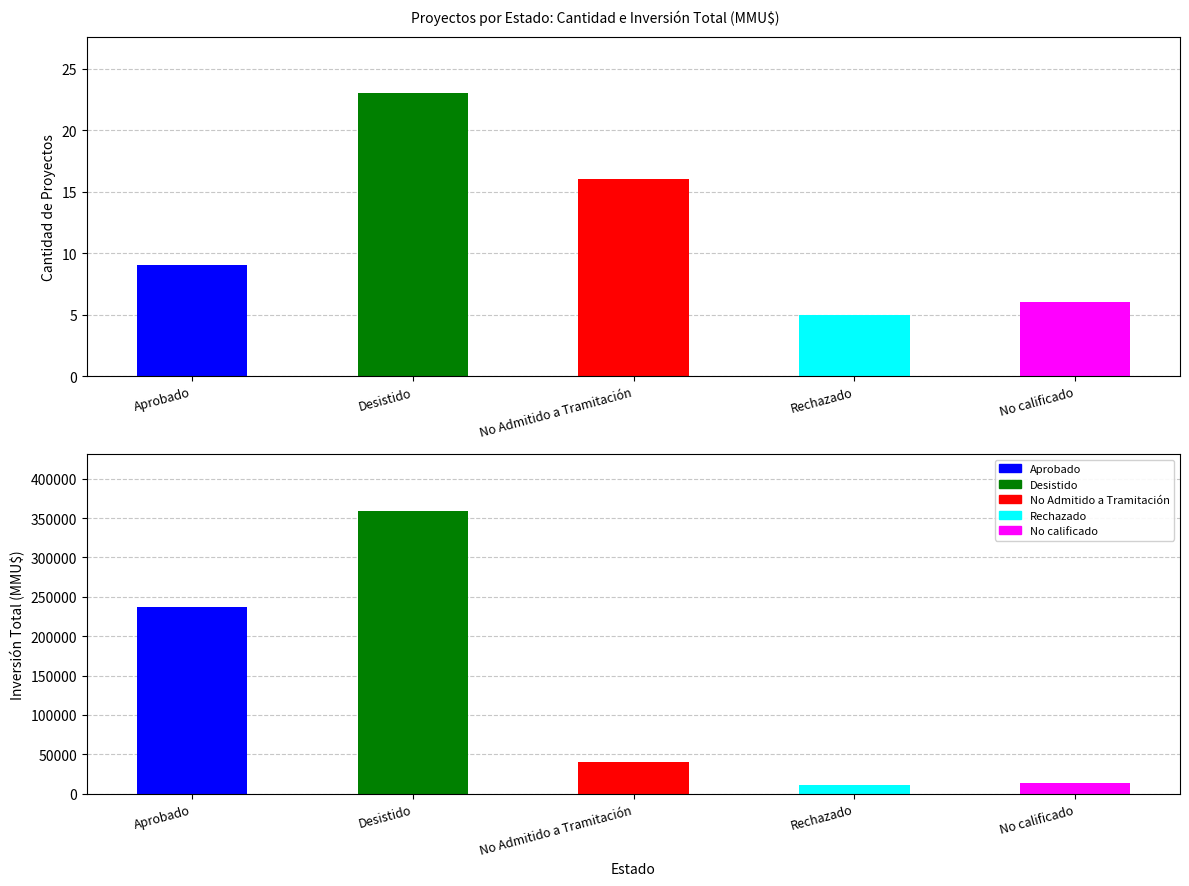

What is the sum of all Desistido values?

359413